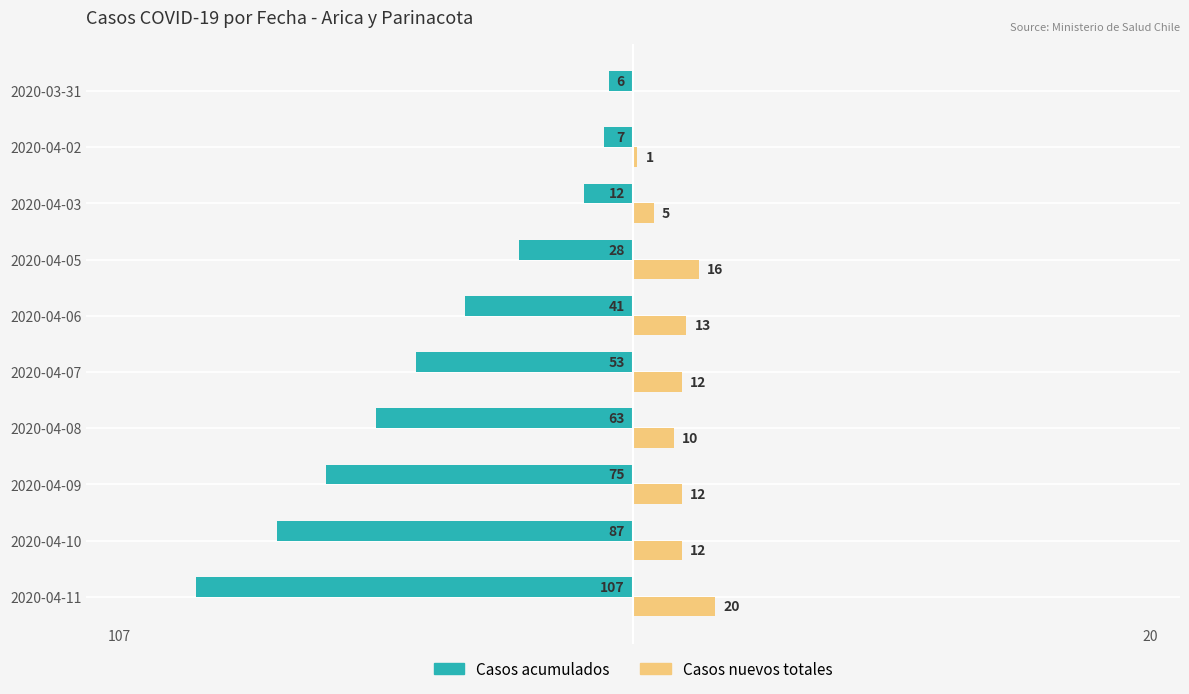

At which label does Casos acumulados reach its peak?

2020-03-31